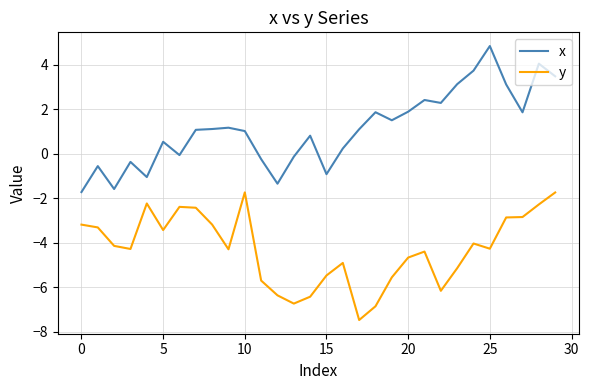

True or false: x and y intersect in this chart.

False